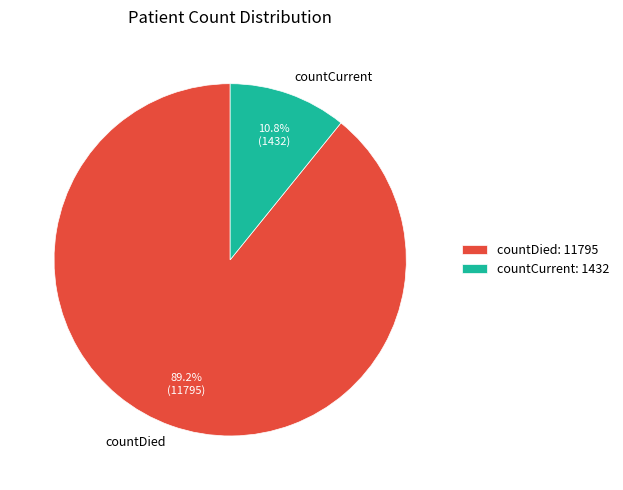

Combined, what portion of the pie is countDied and countCurrent?

100.0%